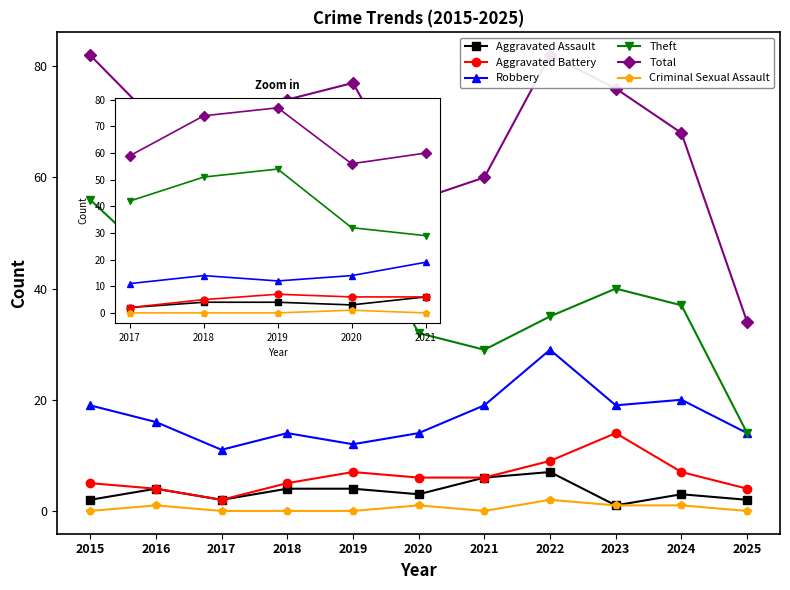

What is the sum of the Theft values at 2024 and 2016?

82